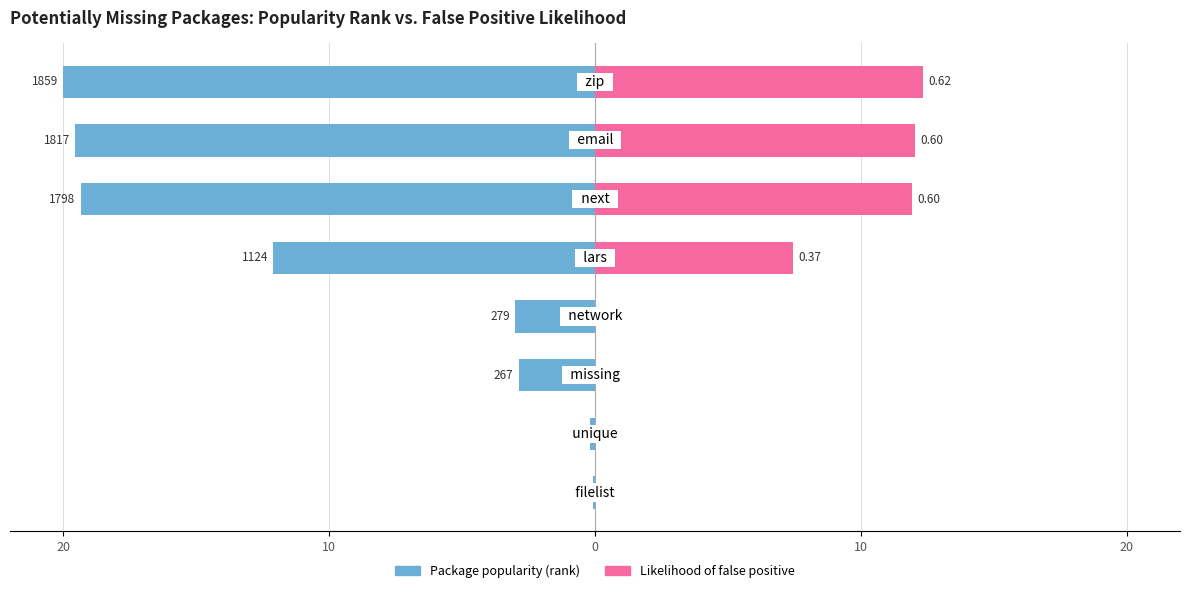

The Package popularity (rank) series shows -6.5 at 20. True or false?

False